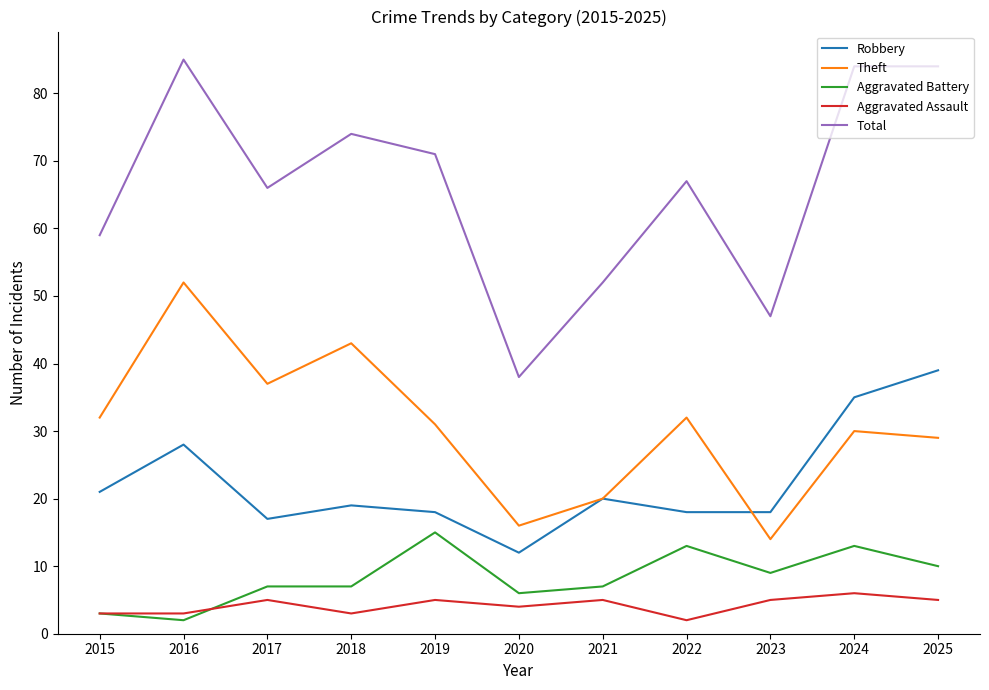

Reading left to right, list all the values displayed in this chart.

Robbery: 2015=21	2016=28	2017=17	2018=19	2019=18	2020=12	2021=20	2022=18	2023=18	2024=35	2025=39
Theft: 2015=32	2016=52	2017=37	2018=43	2019=31	2020=16	2021=20	2022=32	2023=14	2024=30	2025=29
Aggravated Battery: 2015=3	2016=2	2017=7	2018=7	2019=15	2020=6	2021=7	2022=13	2023=9	2024=13	2025=10
Aggravated Assault: 2015=3	2016=3	2017=5	2018=3	2019=5	2020=4	2021=5	2022=2	2023=5	2024=6	2025=5
Total: 2015=59	2016=85	2017=66	2018=74	2019=71	2020=38	2021=52	2022=67	2023=47	2024=84	2025=84